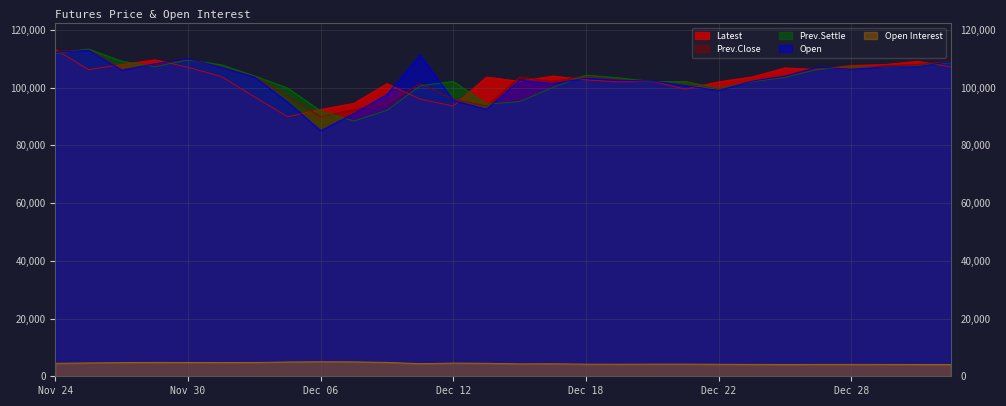

Is it true that Open Interest equals 4575 at Dec 12?

True